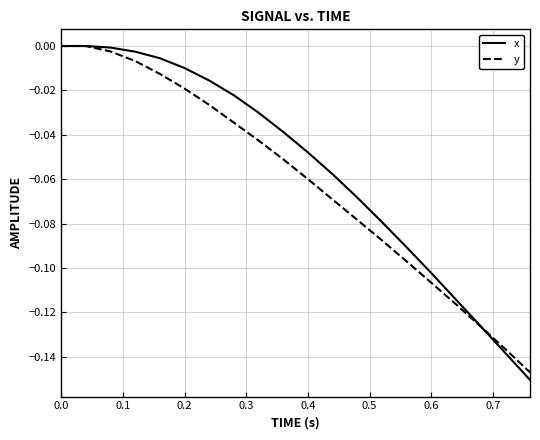

Which series has the widest spread of values?

x